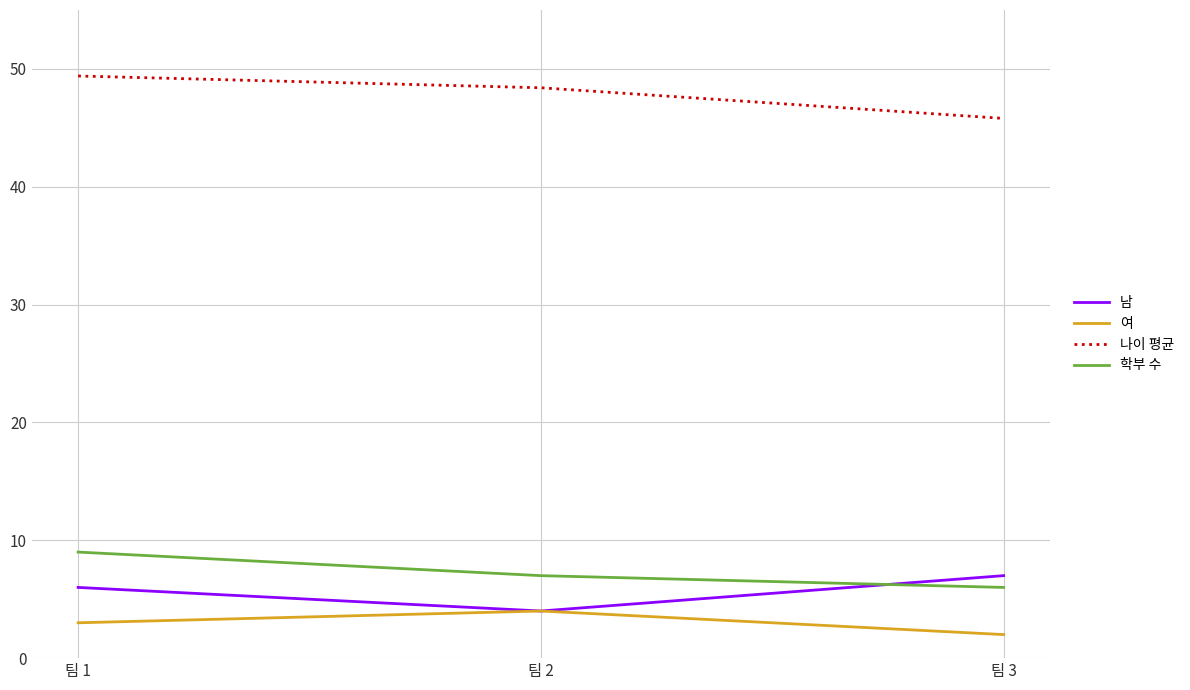

The 나이 평균 series shows 17.1 at 팀 3. True or false?

False